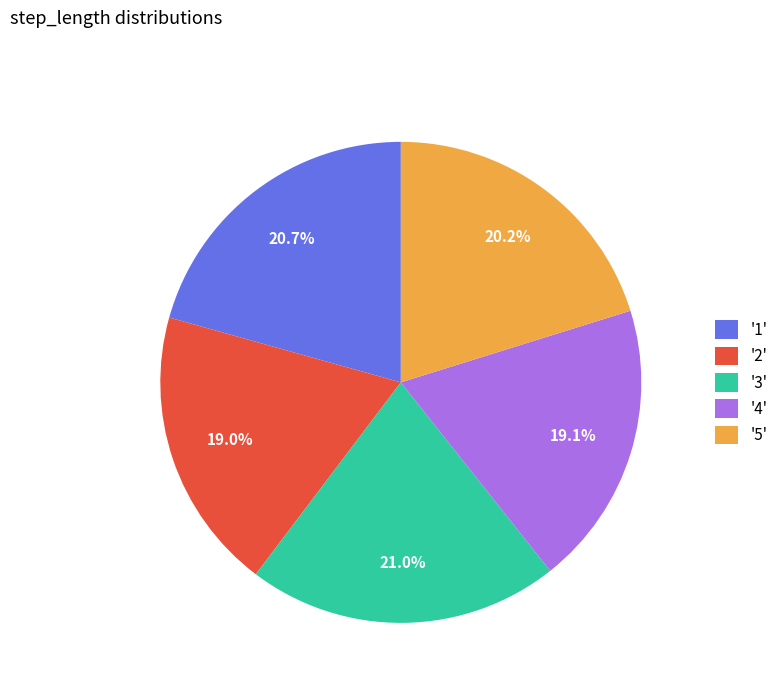

Combined, do '5' and '1' account for over 50%?

No